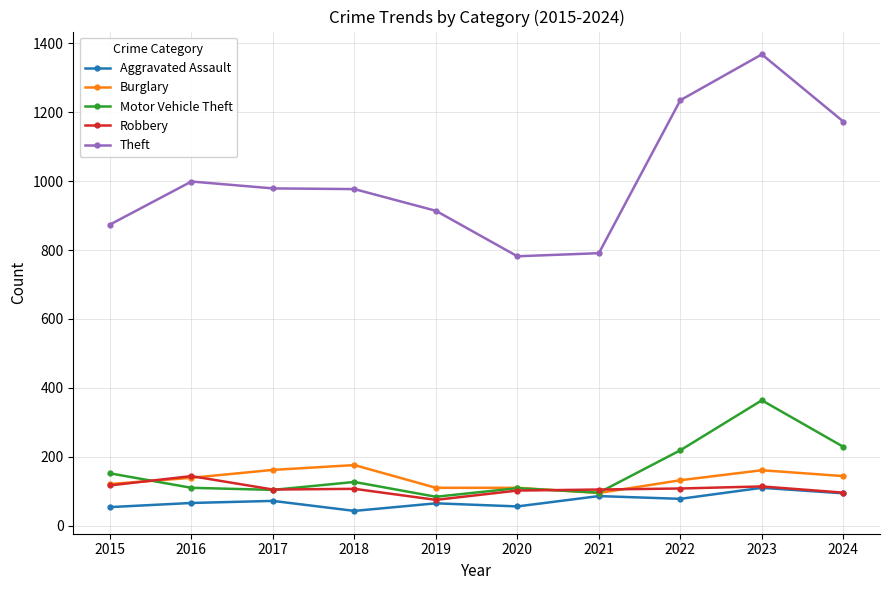

Is this an area chart (filled region under the line)?

No